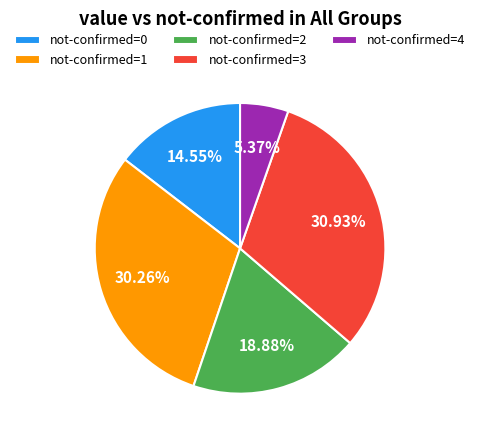

What is the smallest slice in the pie chart?

not-confirmed=4